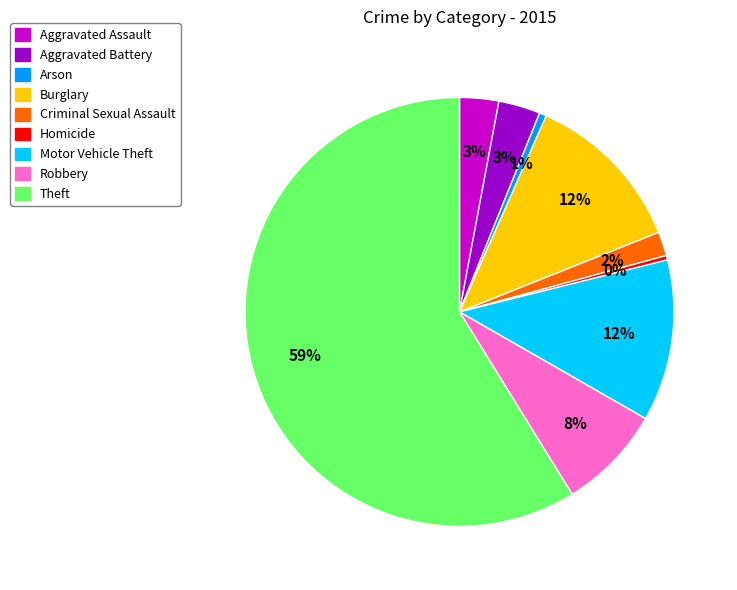

True or false: Robbery accounts for 8% of the total.

True